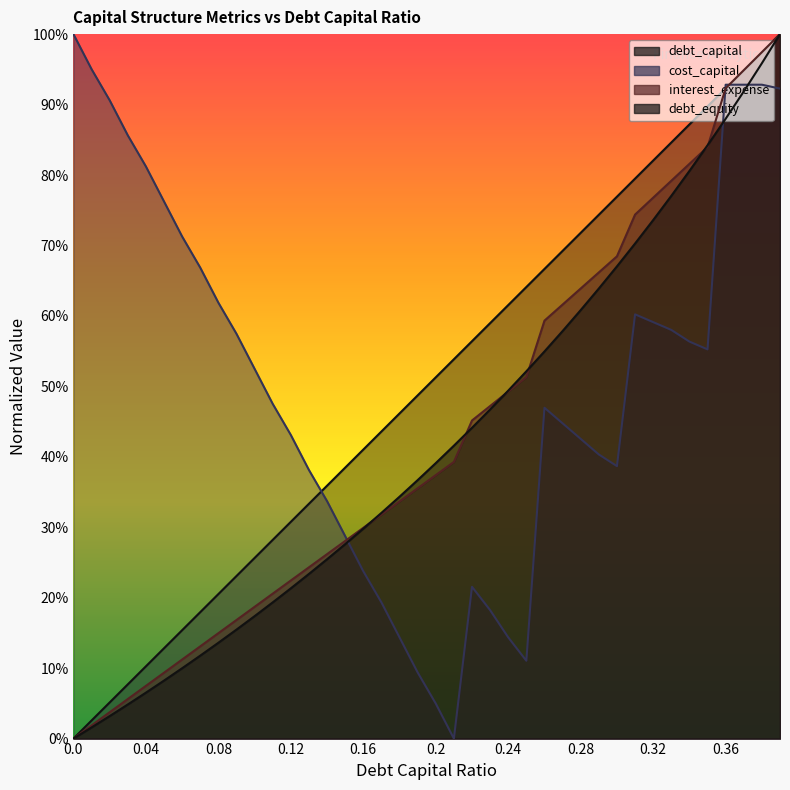

Which has a higher value, 0.24 or 0.09?

0.24